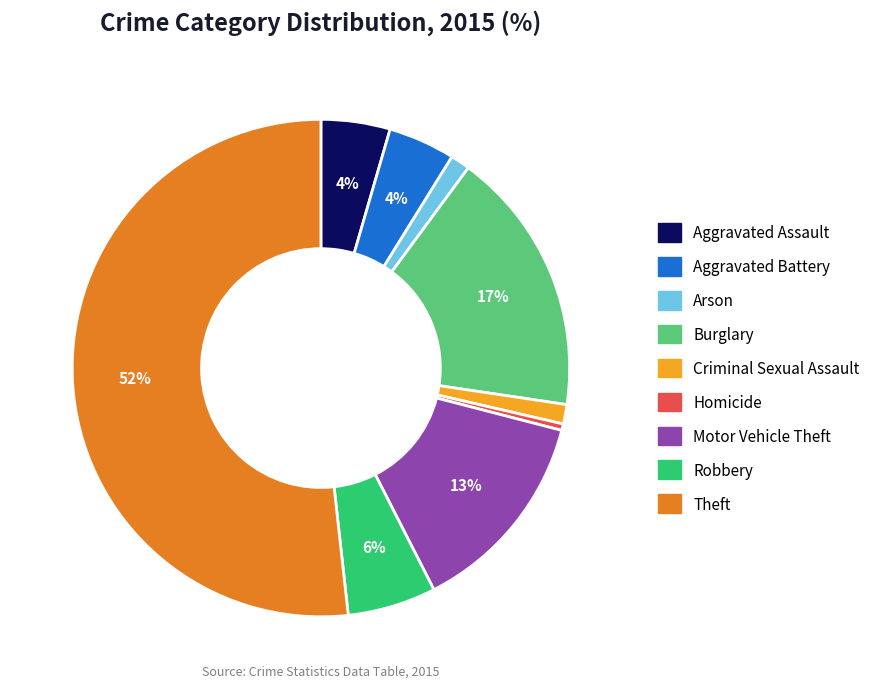

Which has a higher value, Burglary or Aggravated Assault?

Burglary